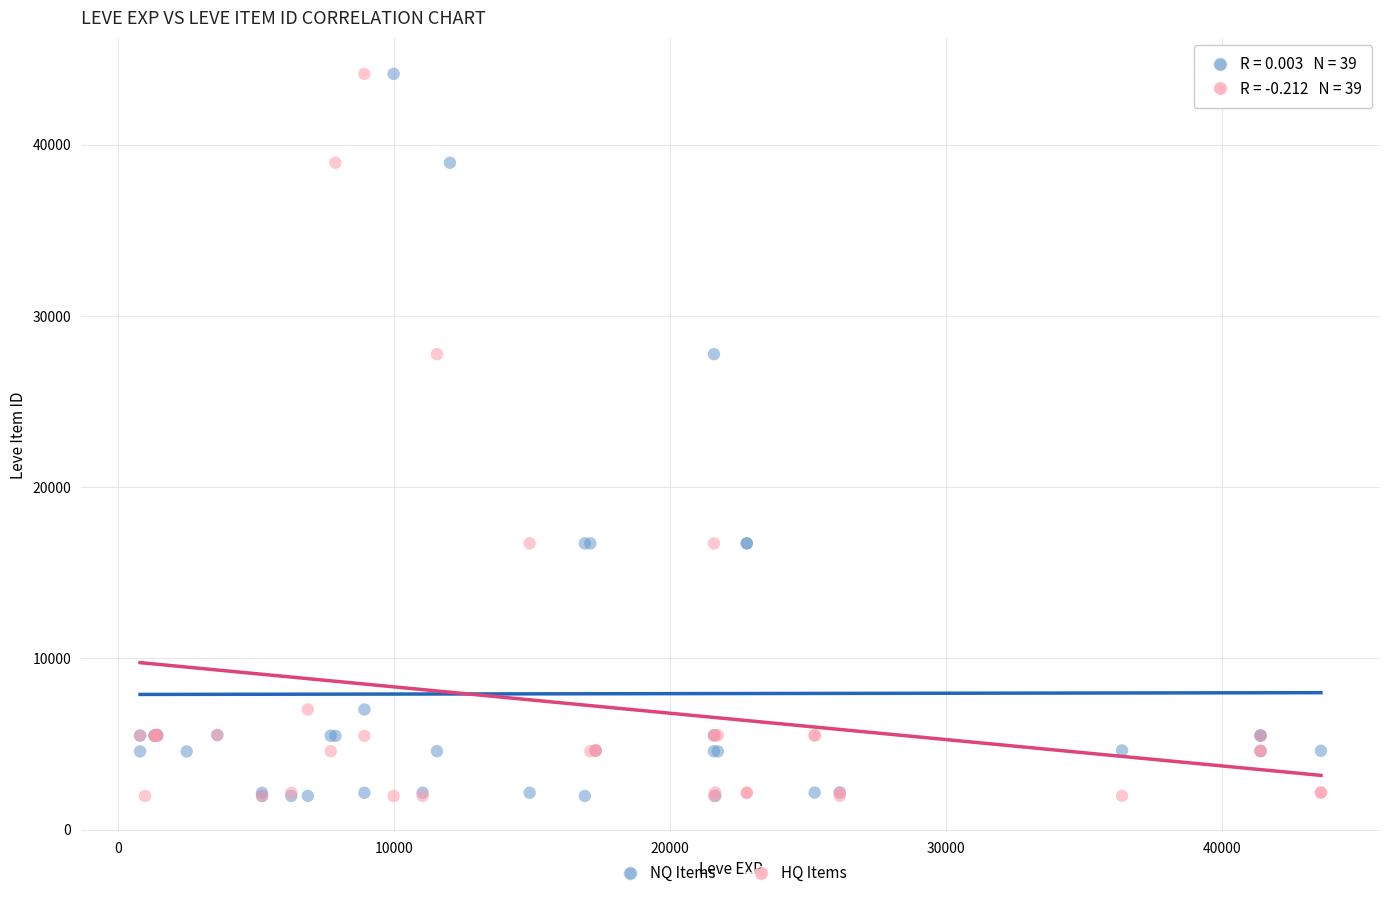

What are all the series names shown in the legend?

NQ Items, HQ Items